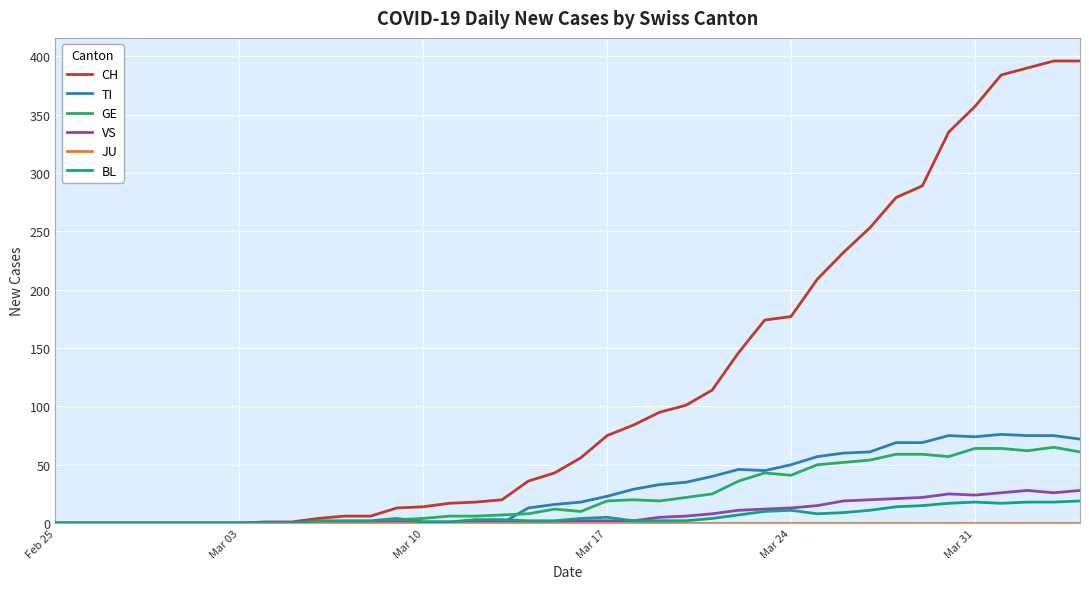

What is the maximum value for TI?

76